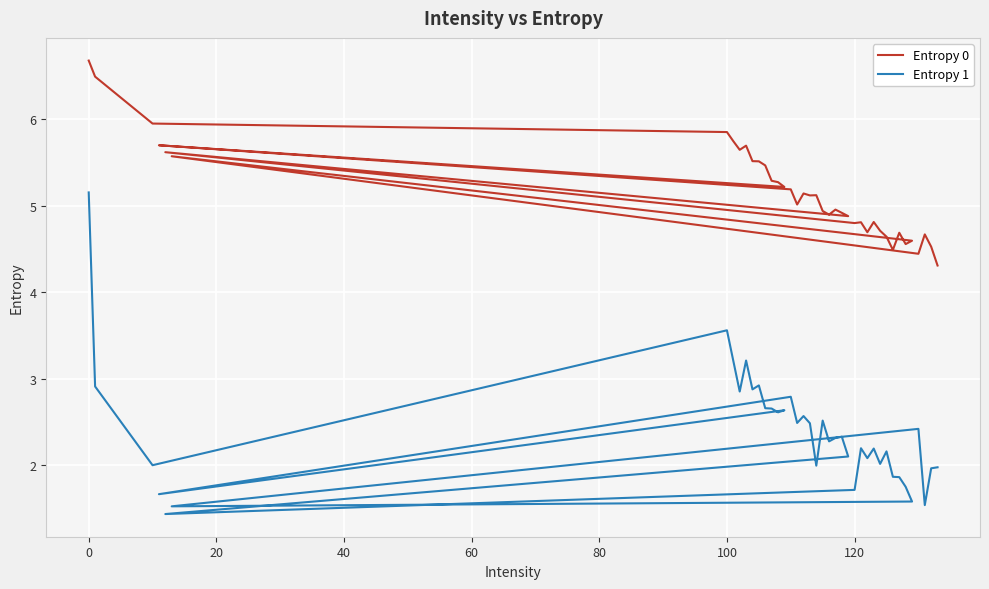

The Entropy 1 series shows 0.5 at 22. True or false?

False